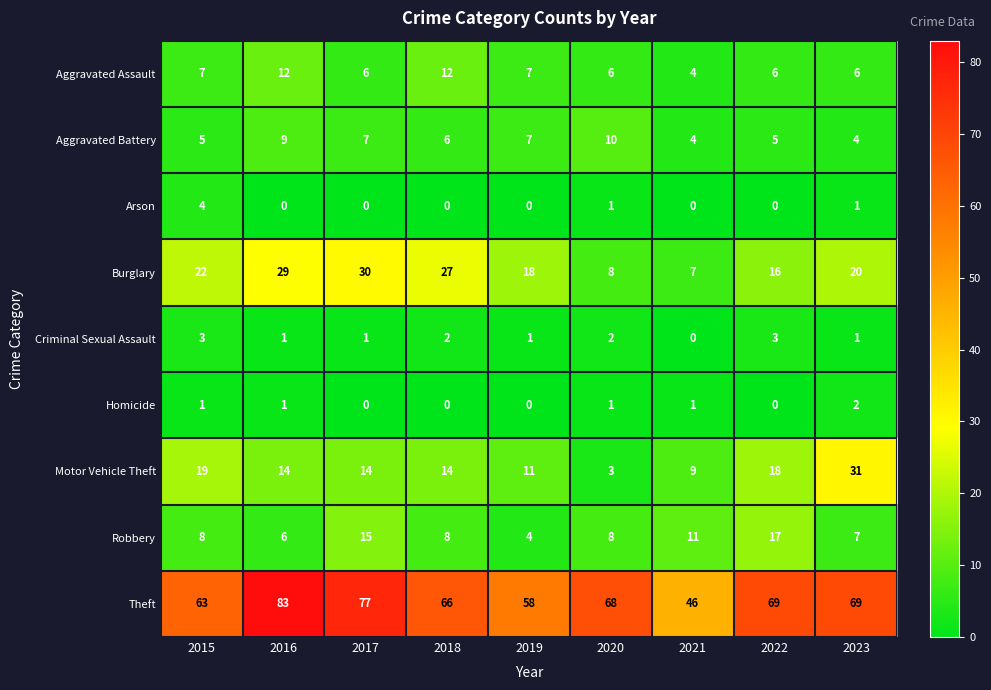

What is the approximate value of Aggravated Assault at 2022?

6